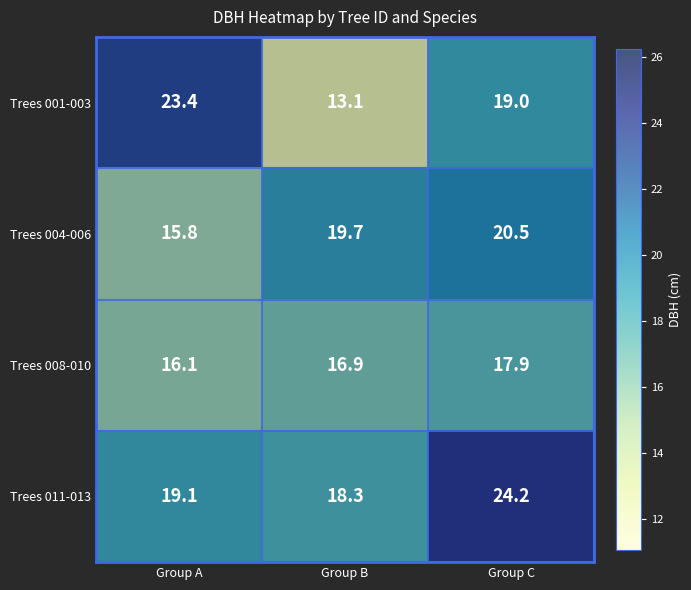

Which series has the widest spread of values?

Trees 001-003